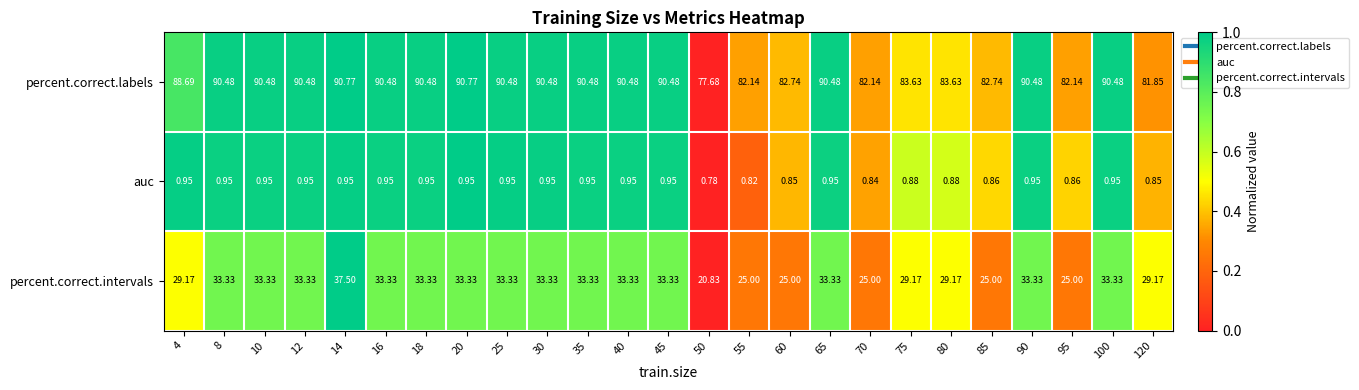

Which series has the widest spread of values?

percent.correct.intervals